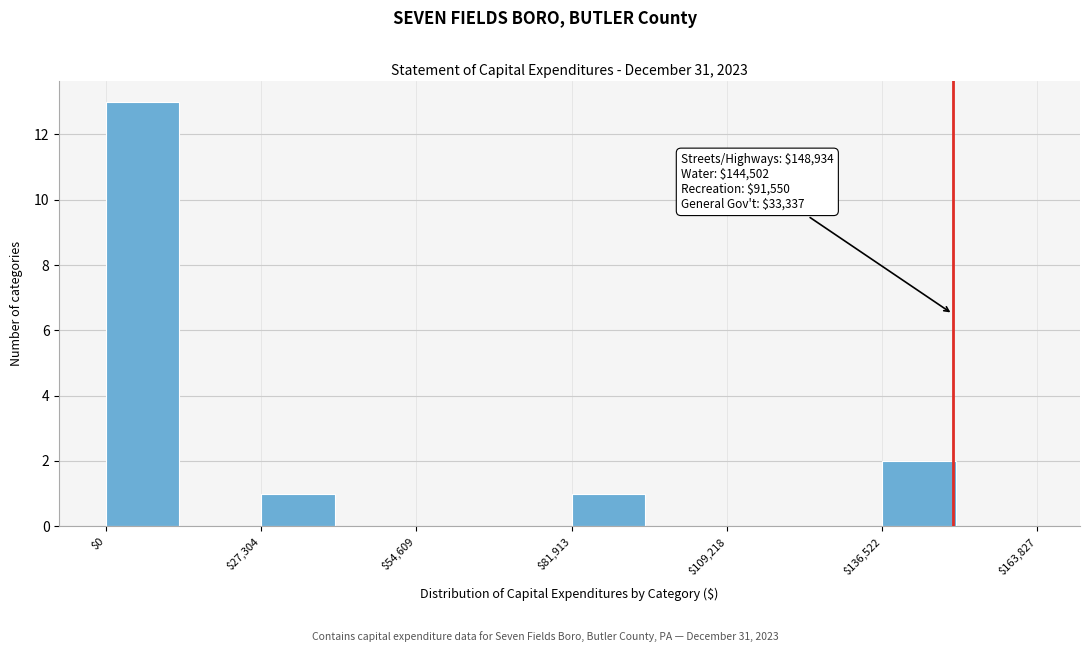

Around what value on the x-axis is the tallest bar? Give the approximate position of its centre, as read against the axis.

5000